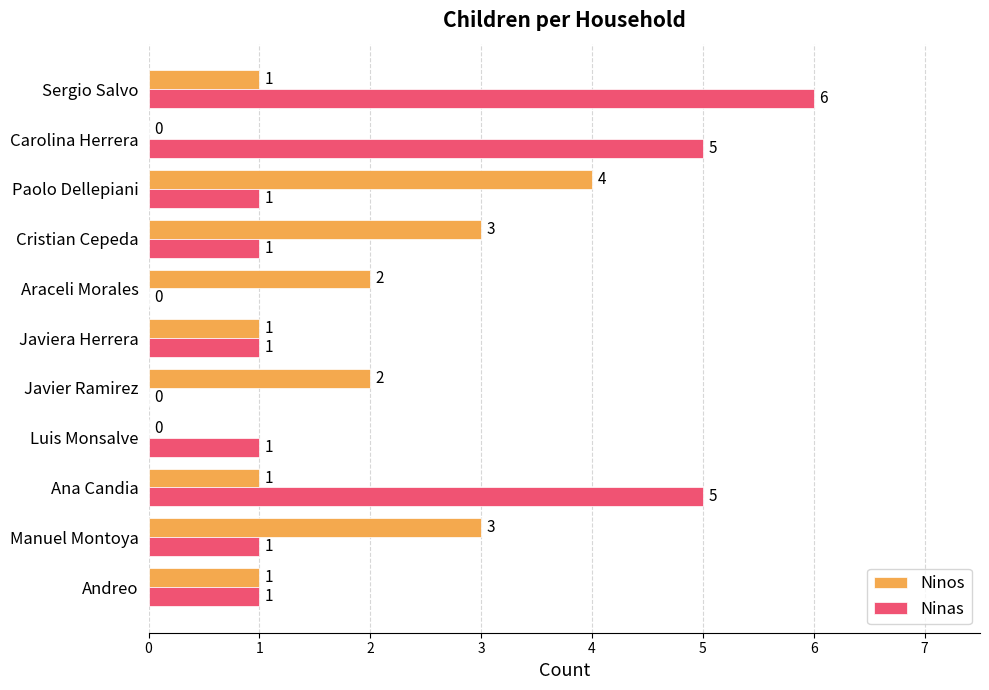

What is the greatest value displayed?

6